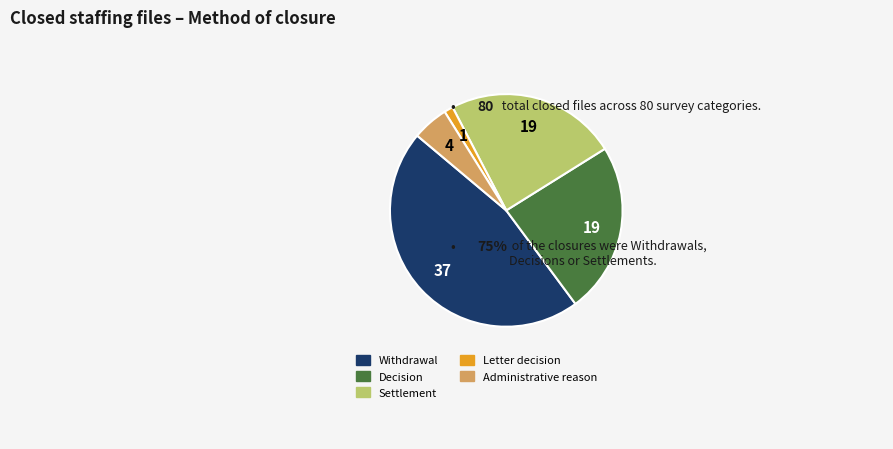

The Decision slice represents 16% of the pie. True or false?

False